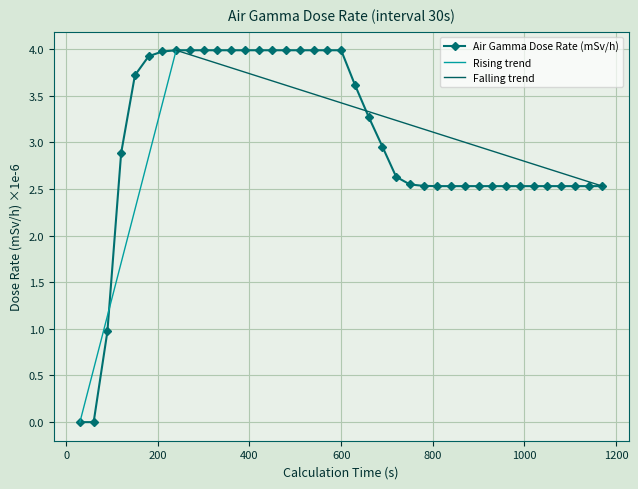

Approximately how many times larger is the value at 840 compared to 270?

0.6